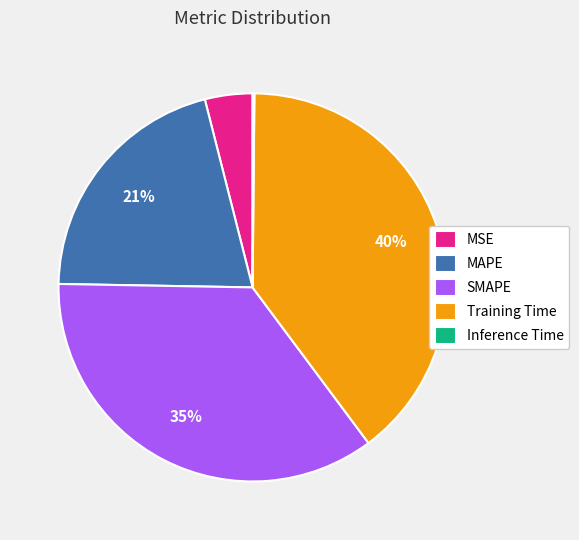

To the nearest percent, what portion does MAPE represent?

21%